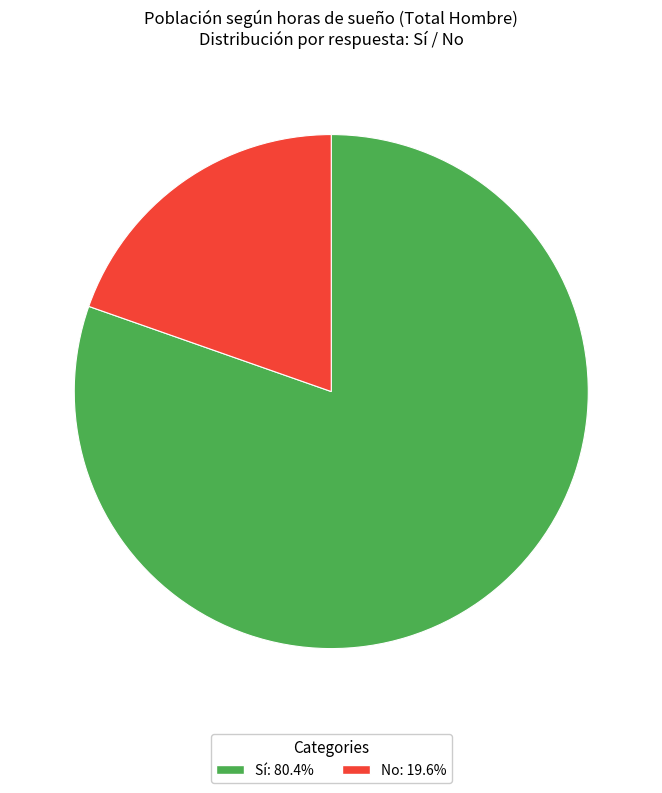

The No slice represents 30% of the pie. True or false?

False